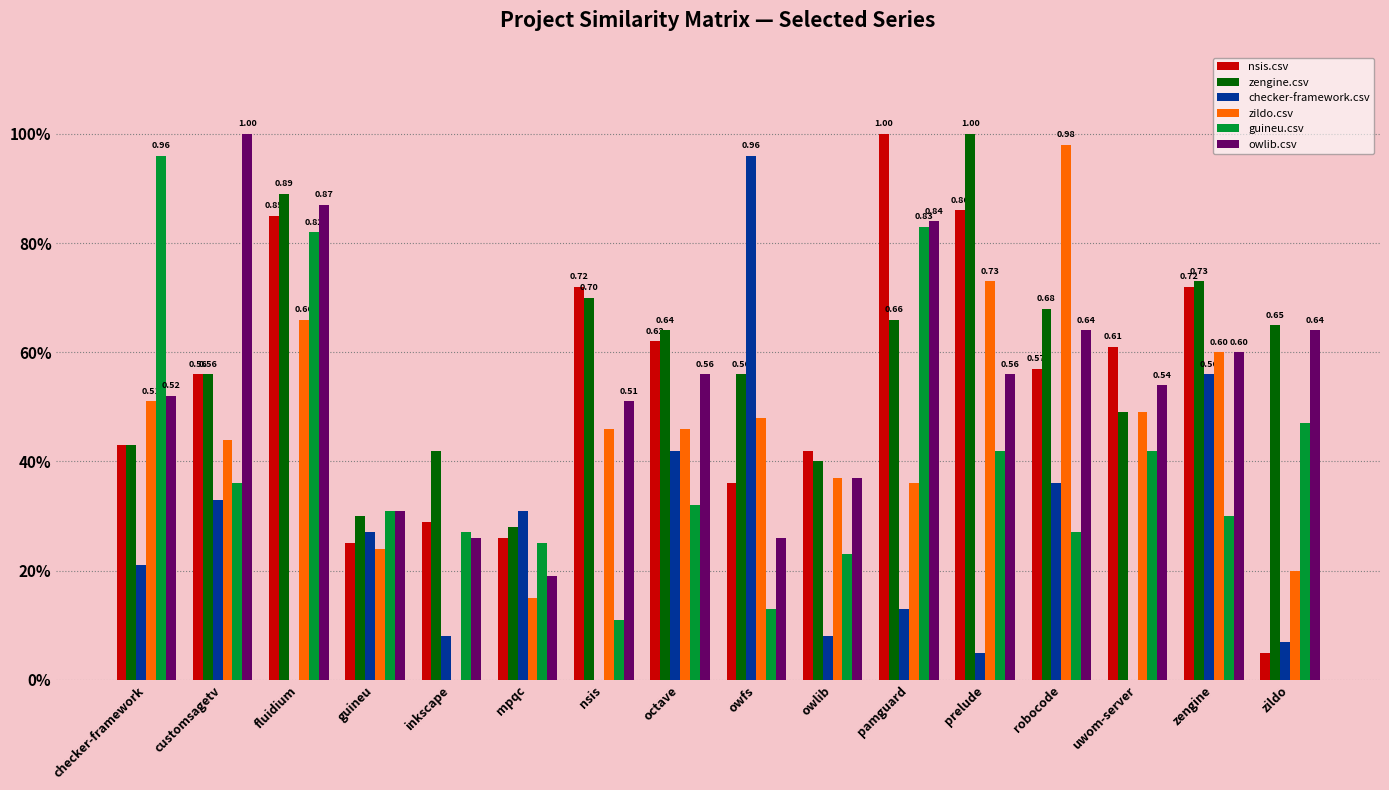

Rank the series by their maximum value, from highest to lowest.

nsis.csv, zengine.csv, owlib.csv, zildo.csv, checker-framework.csv, guineu.csv